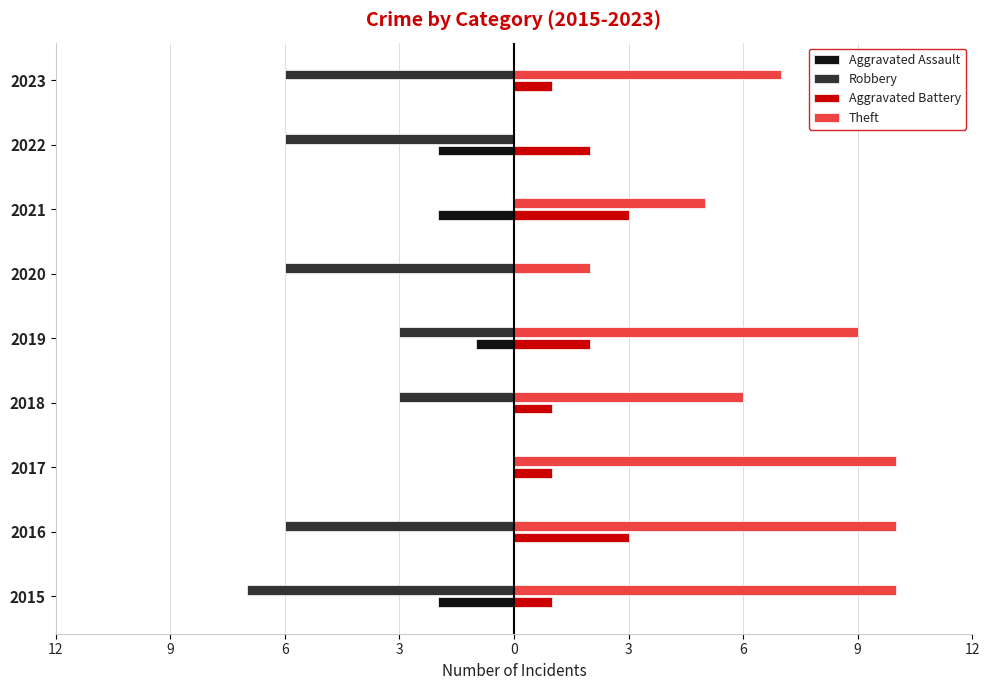

What are all the series names shown in the legend?

Aggravated Assault, Robbery, Aggravated Battery, Theft